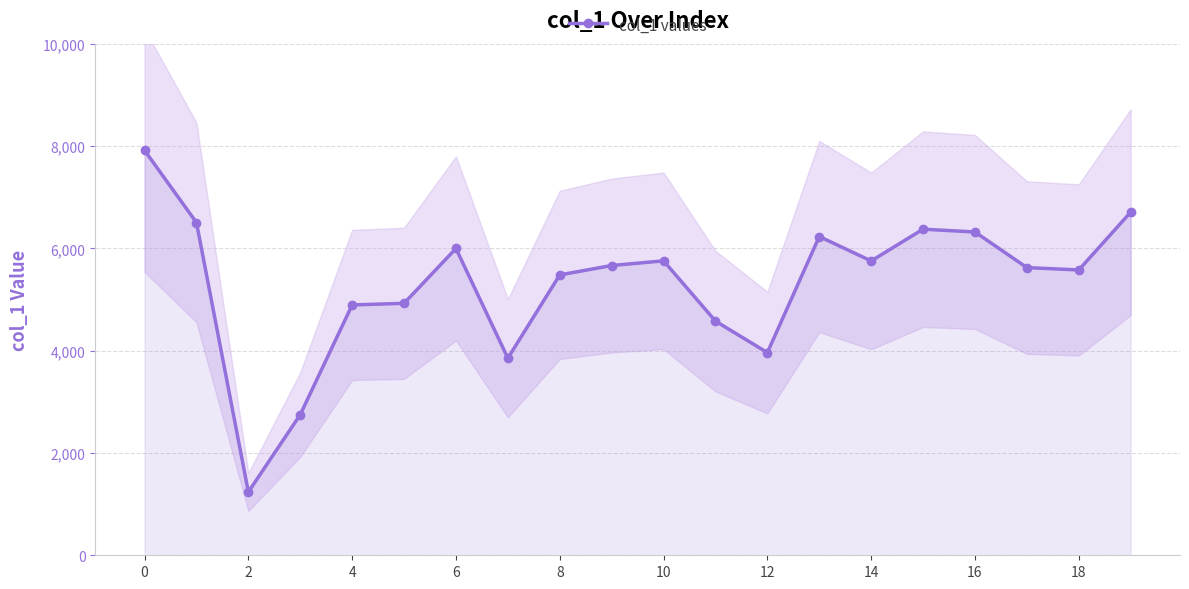

What is the difference between the maximum and minimum values?

6677